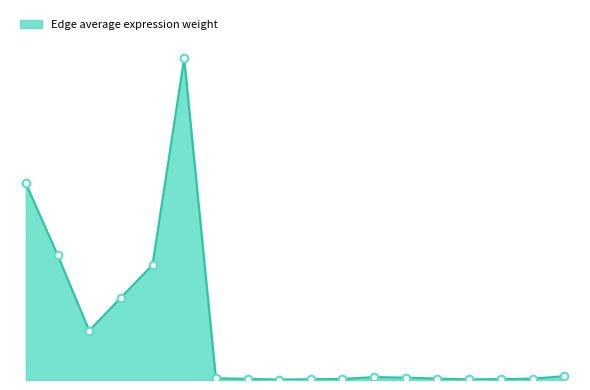

Does the chart have visible grid lines?

No